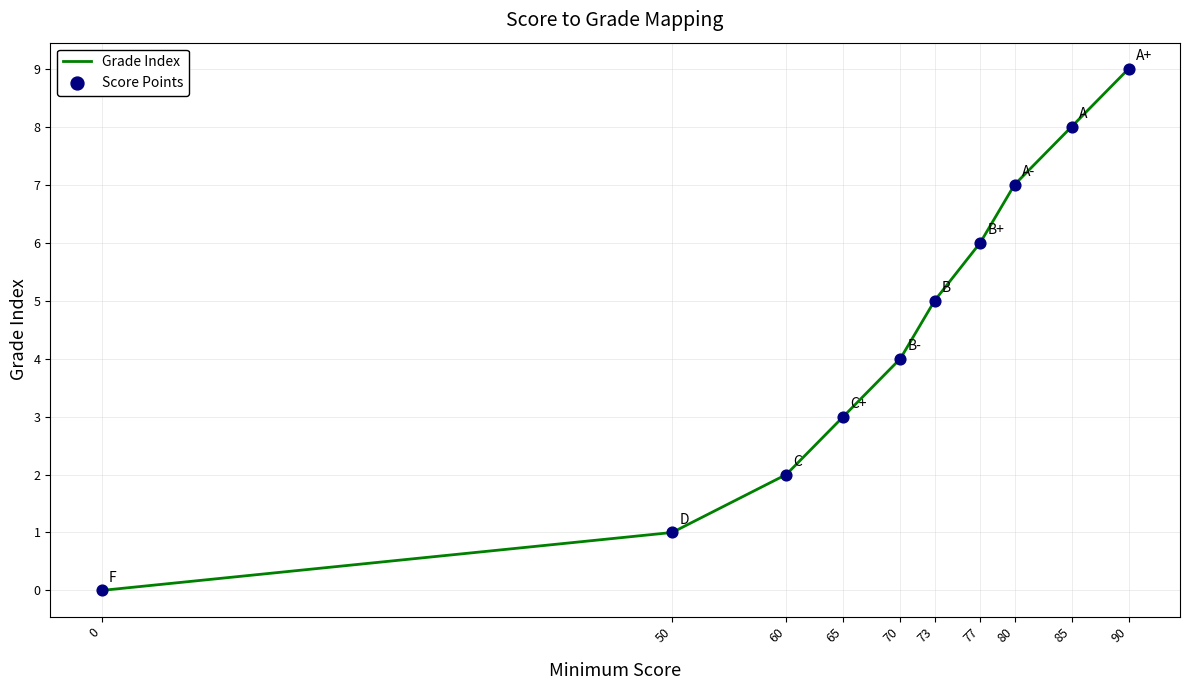

List the labels in order of value, smallest first.

0, 50, 60, 65, 70, 73, 77, 80, 85, 90